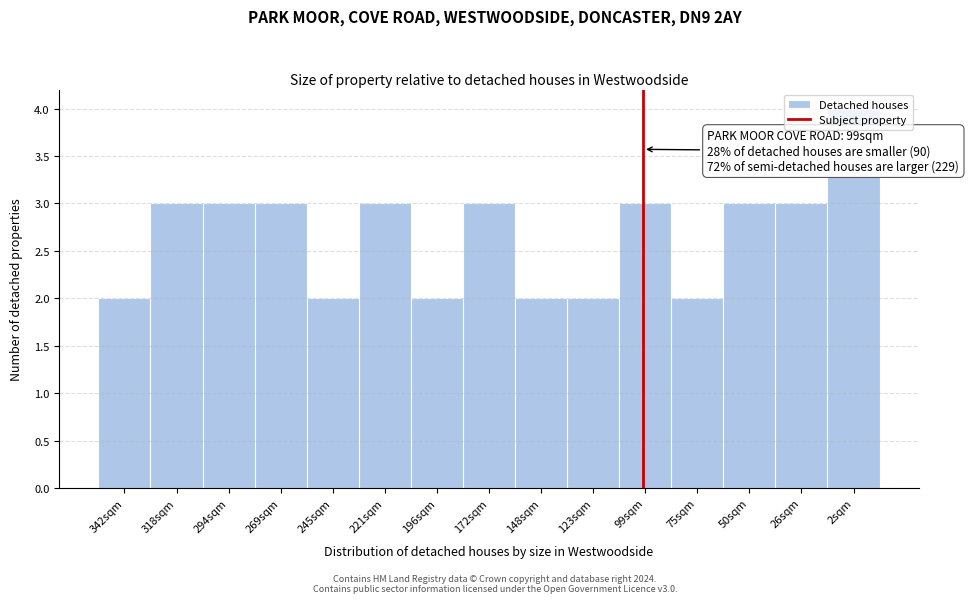

What is the greatest value displayed?

4